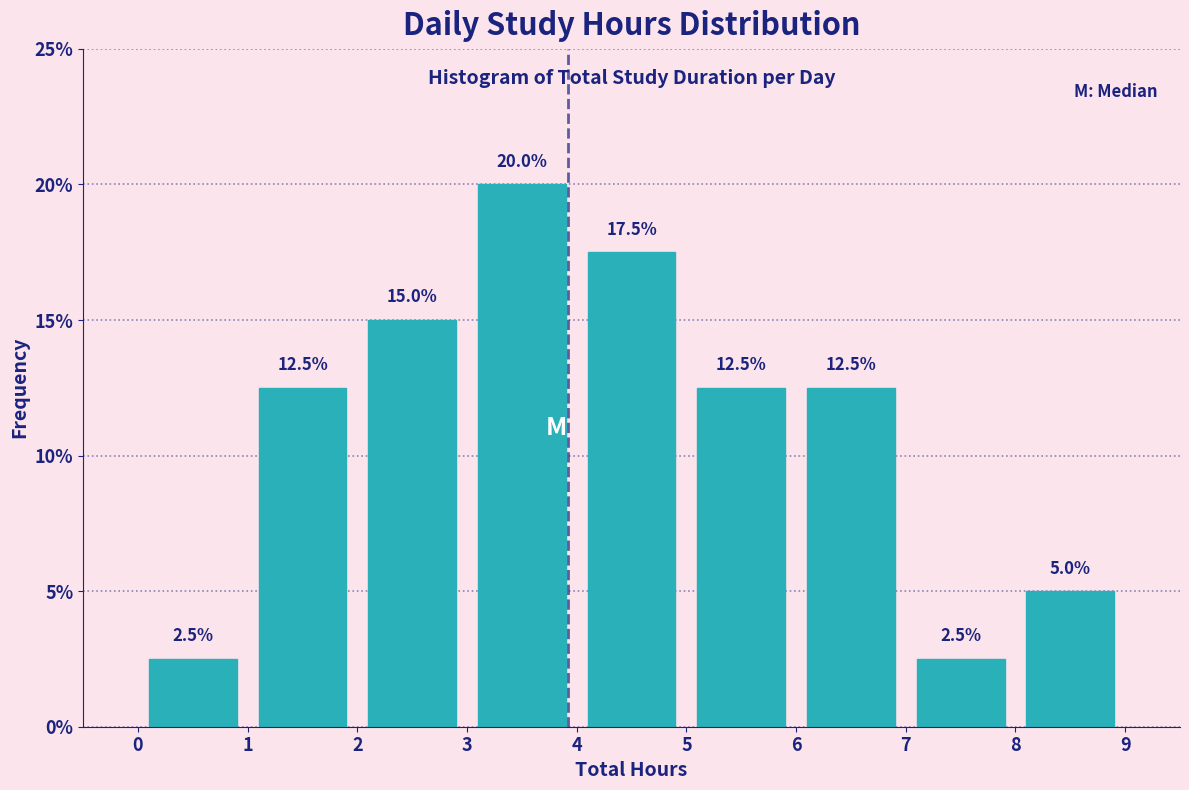

Reading left to right, list every bar in this chart as the range it spans on the x-axis followed by its height.

0 to 1: 2.5
1 to 2: 12.5
2 to 3: 15.0
3 to 4: 20.0
4 to 5: 17.5
5 to 6: 12.5
6 to 7: 12.5
7 to 8: 2.5
8 to 9: 5.0